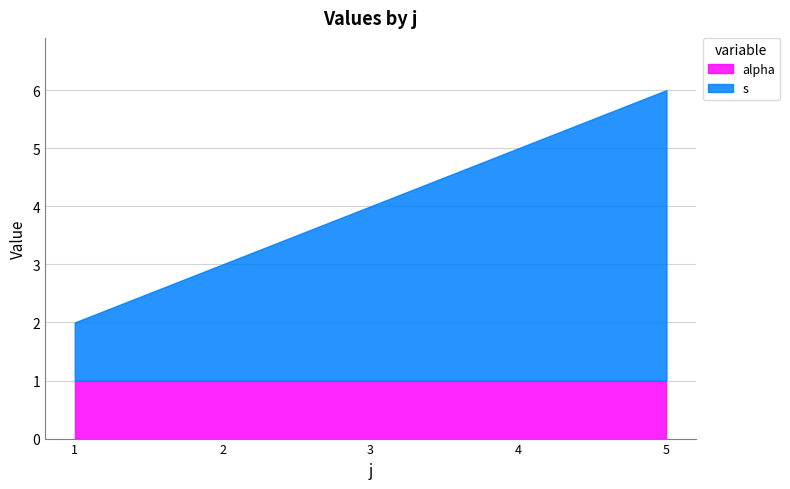

What is the sum of all alpha values?

5